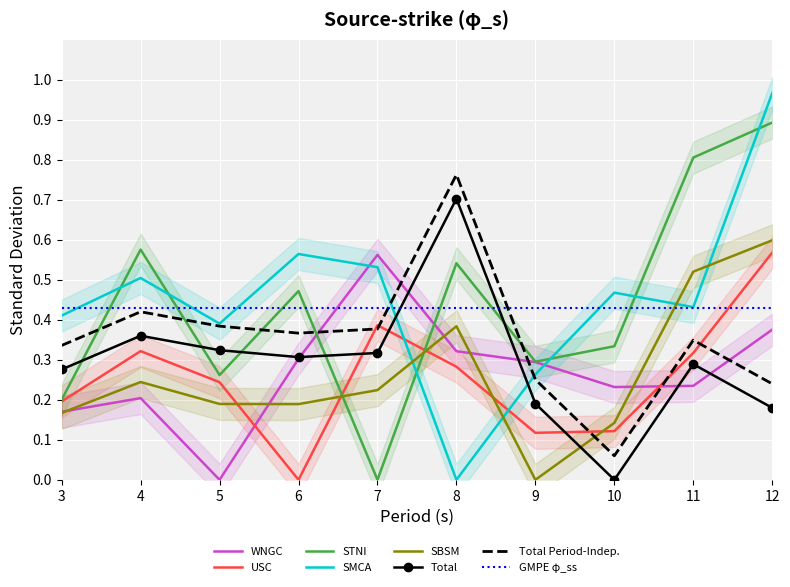

True or false: col_4 and col_6 intersect in this chart.

True